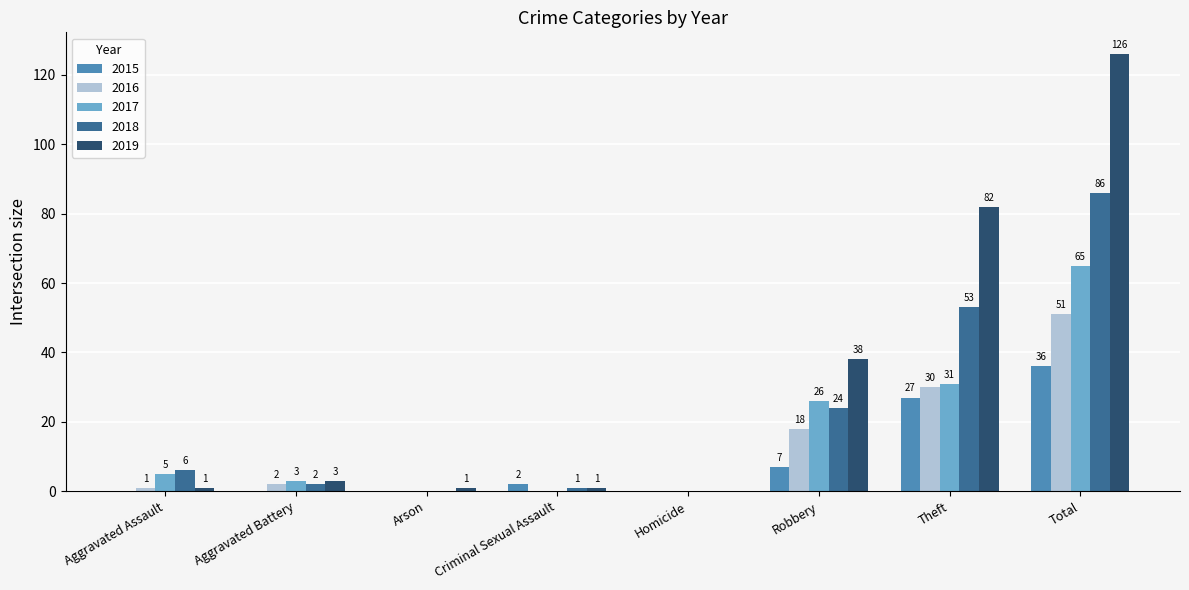

Reading left to right, transcribe all the data shown in this chart.

2015: Aggravated Assault=0	Aggravated Battery=0	Arson=0	Criminal Sexual Assault=2	Homicide=0	Robbery=7	Theft=27	Total=36
2016: Aggravated Assault=1	Aggravated Battery=2	Arson=0	Criminal Sexual Assault=0	Homicide=0	Robbery=18	Theft=30	Total=51
2017: Aggravated Assault=5	Aggravated Battery=3	Arson=0	Criminal Sexual Assault=0	Homicide=0	Robbery=26	Theft=31	Total=65
2018: Aggravated Assault=6	Aggravated Battery=2	Arson=0	Criminal Sexual Assault=1	Homicide=0	Robbery=24	Theft=53	Total=86
2019: Aggravated Assault=1	Aggravated Battery=3	Arson=1	Criminal Sexual Assault=1	Homicide=0	Robbery=38	Theft=82	Total=126